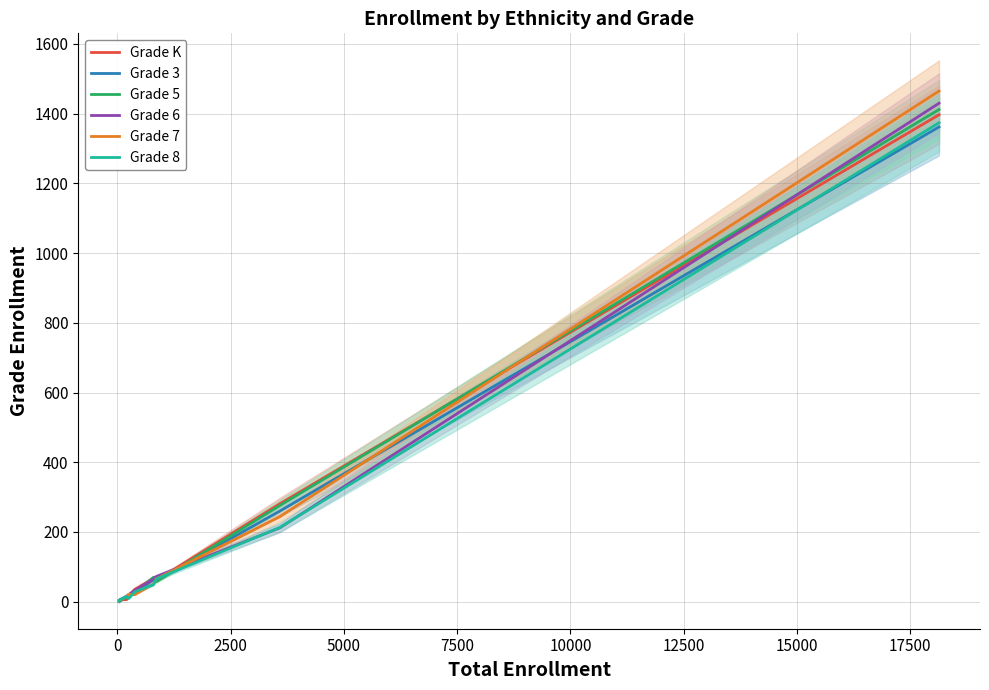

What is the difference between the maximum and minimum values in the Grade 8 series?

1373